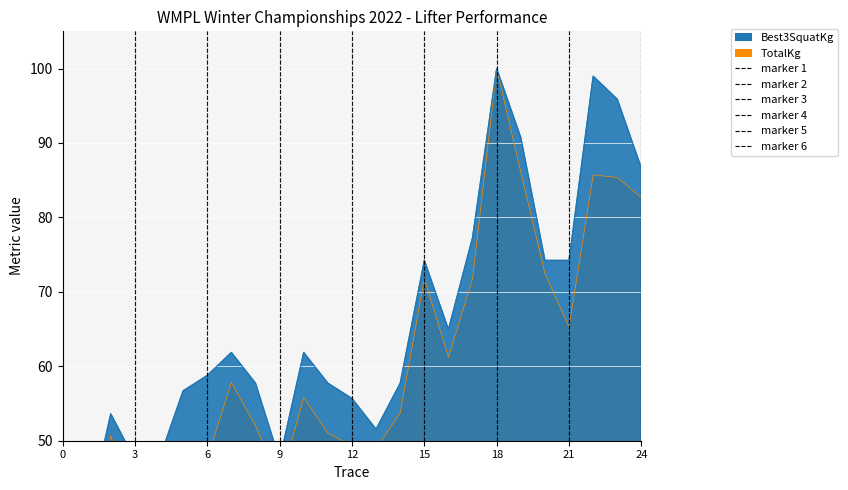

True or false: TotalKg and Best3SquatKg cross at least once.

False